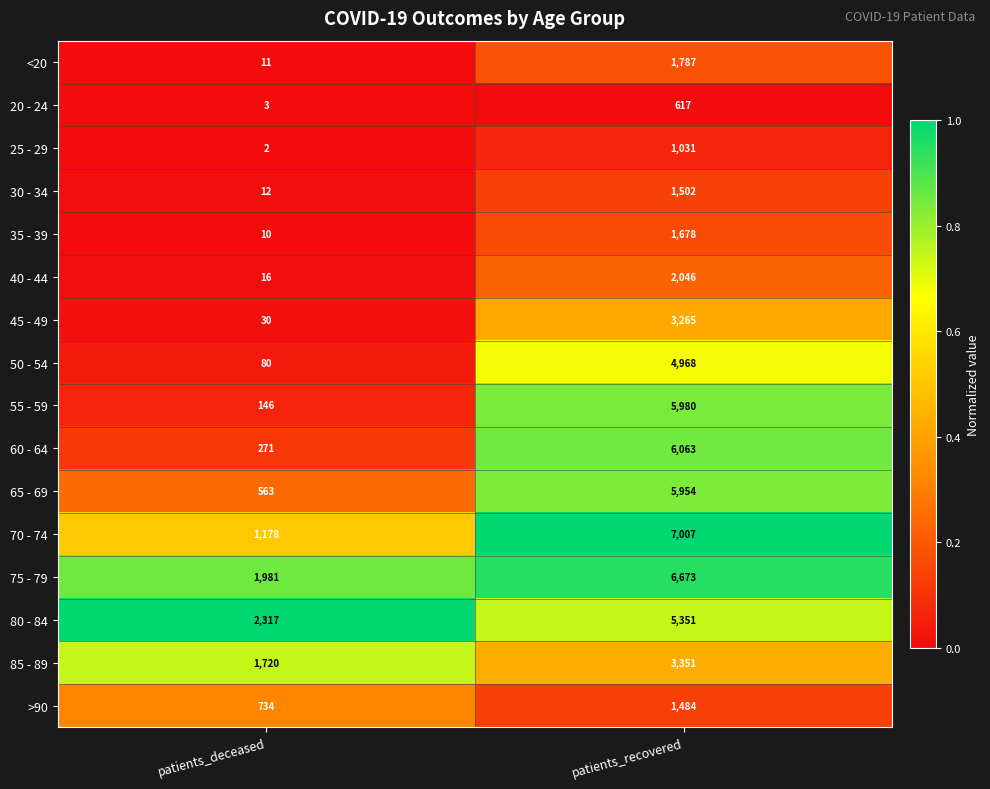

Which series has the largest total across all categories?

75 - 79